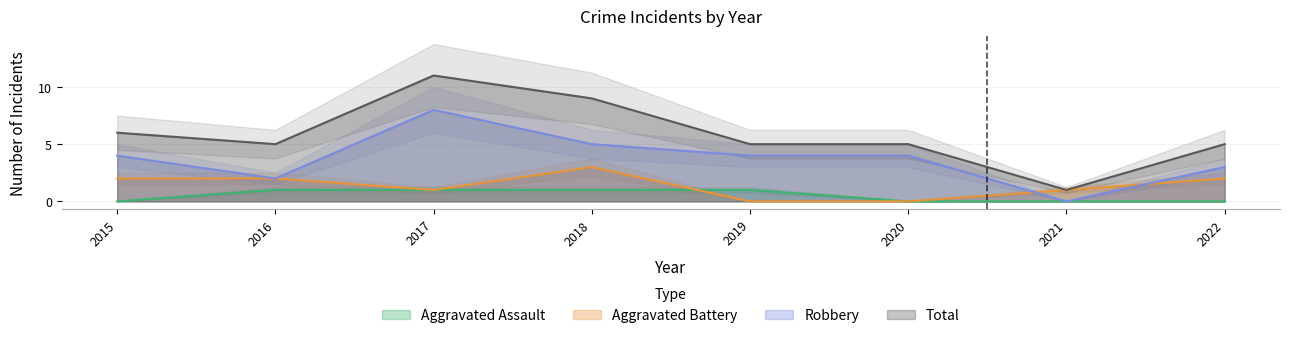

What is the difference between the second highest and second lowest values in the Aggravated Battery series?

2